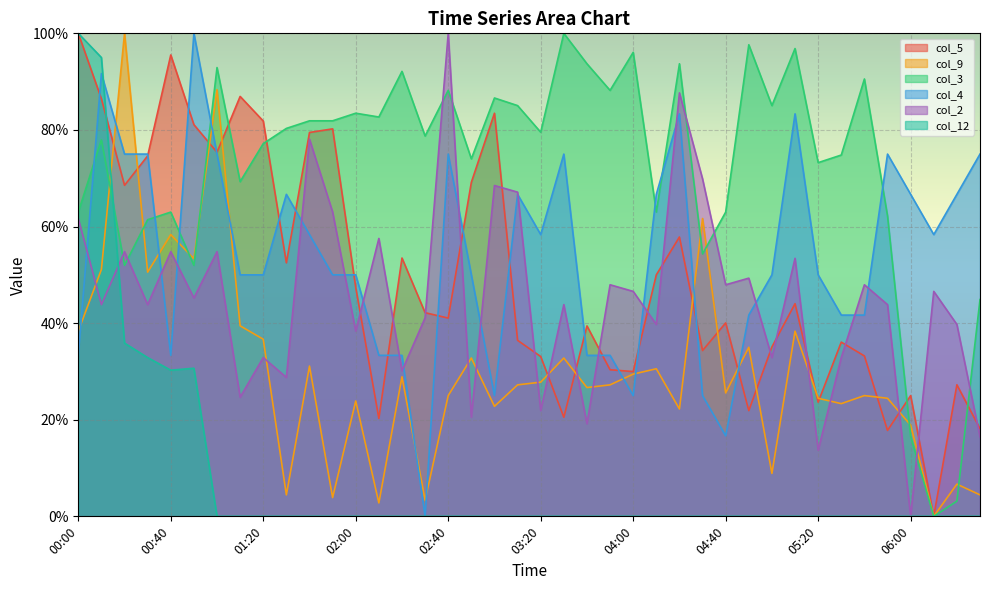

At which label does col_2 first exceed 45?

00:00